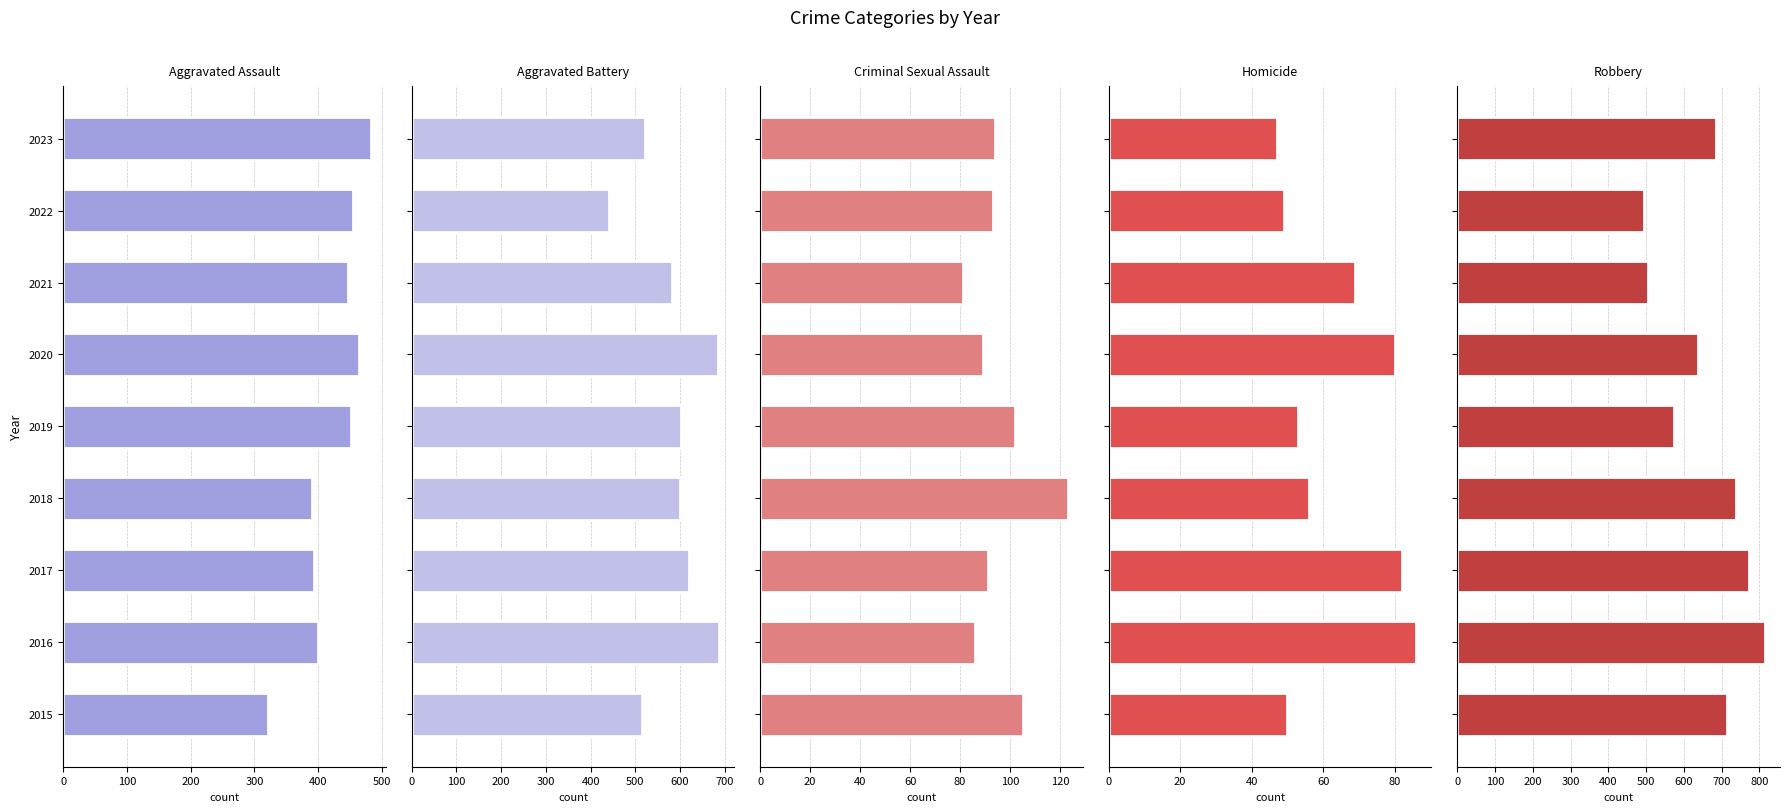

What position from the left is 400?

5